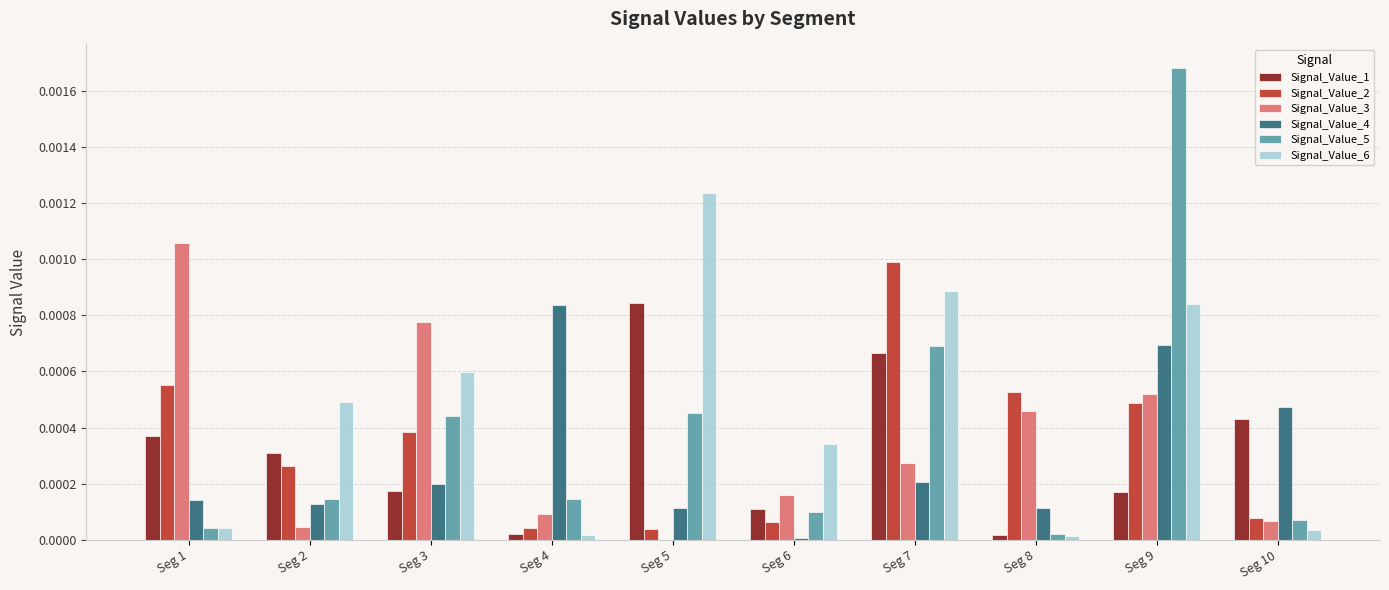

The value of Signal_Value_2 at Seg 2 is 0.0. True or false?

True